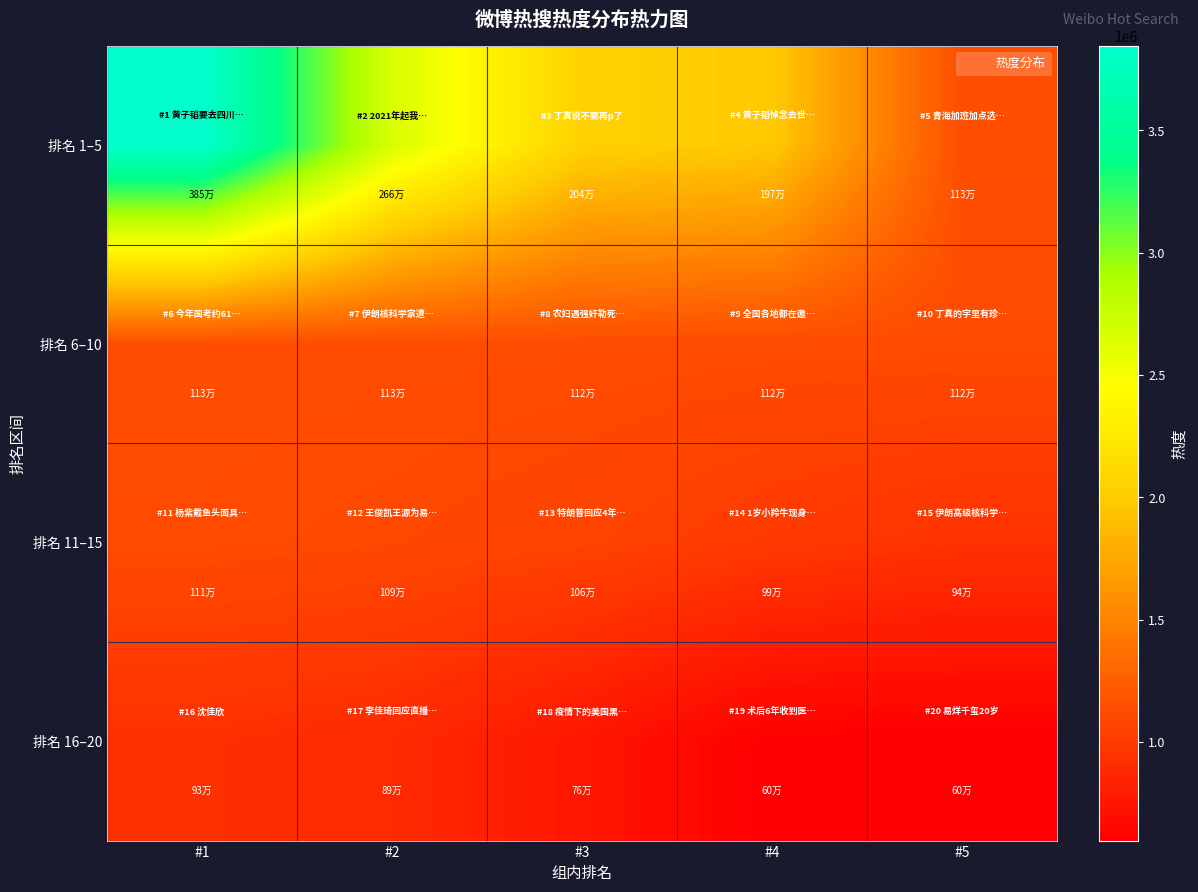

At which category is the sum across all series the highest?

#1